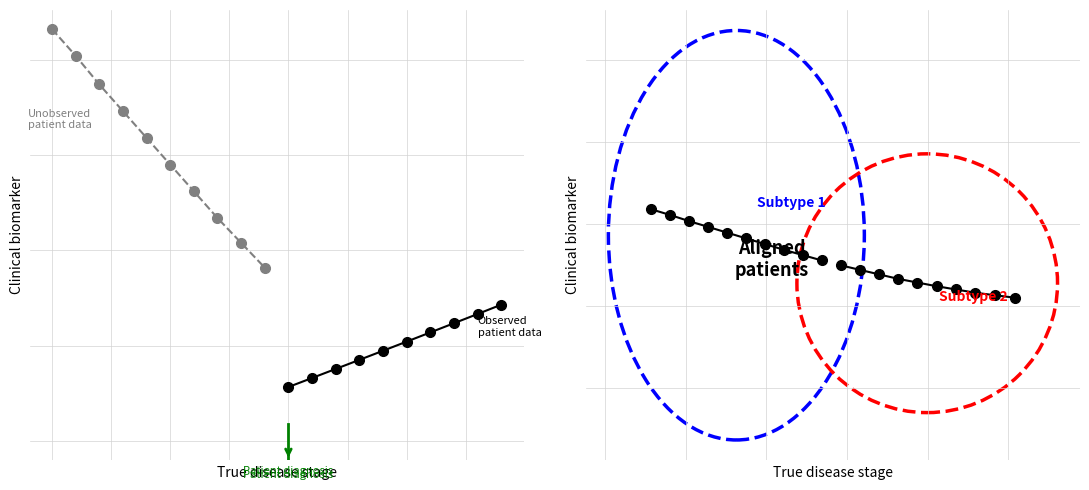

Which series has the widest spread of values?

Unobserved
patient data